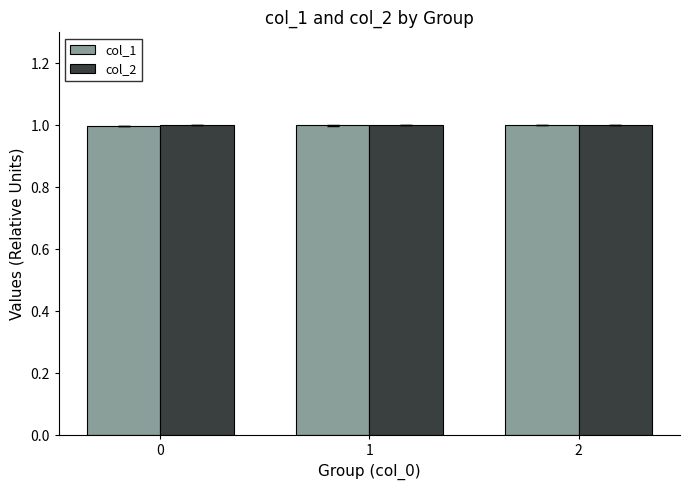

Are the bars horizontal?

No